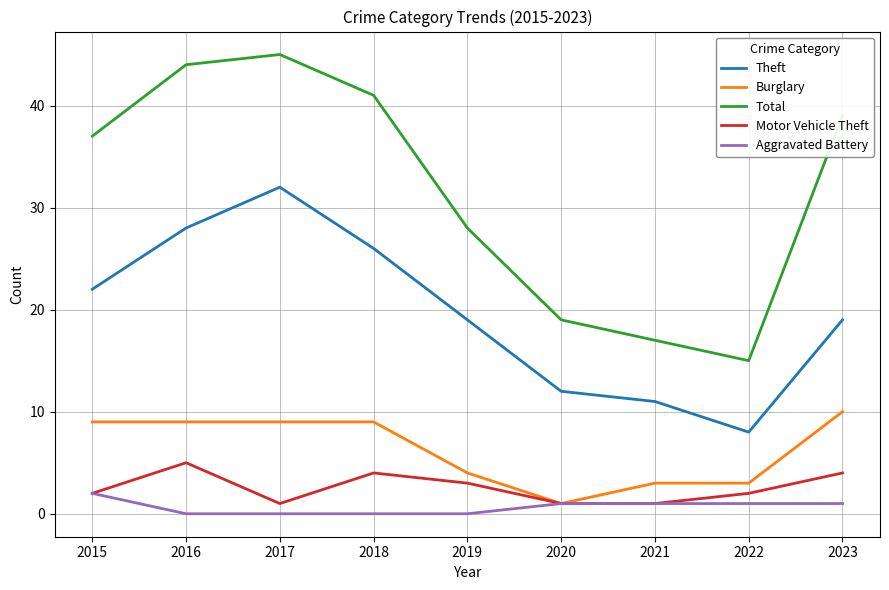

The Motor Vehicle Theft series shows 2 at 2015. True or false?

True